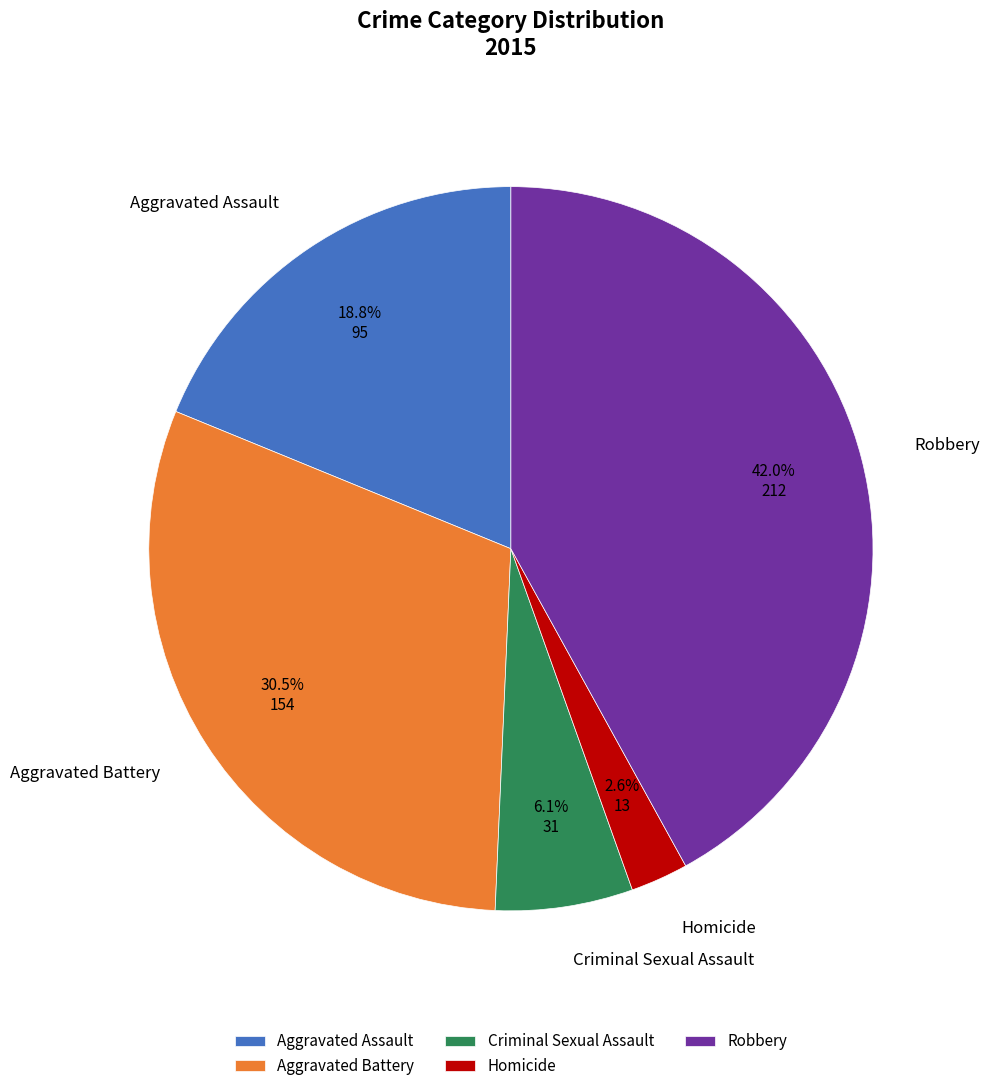

Does Robbery represent more than half of the total?

No